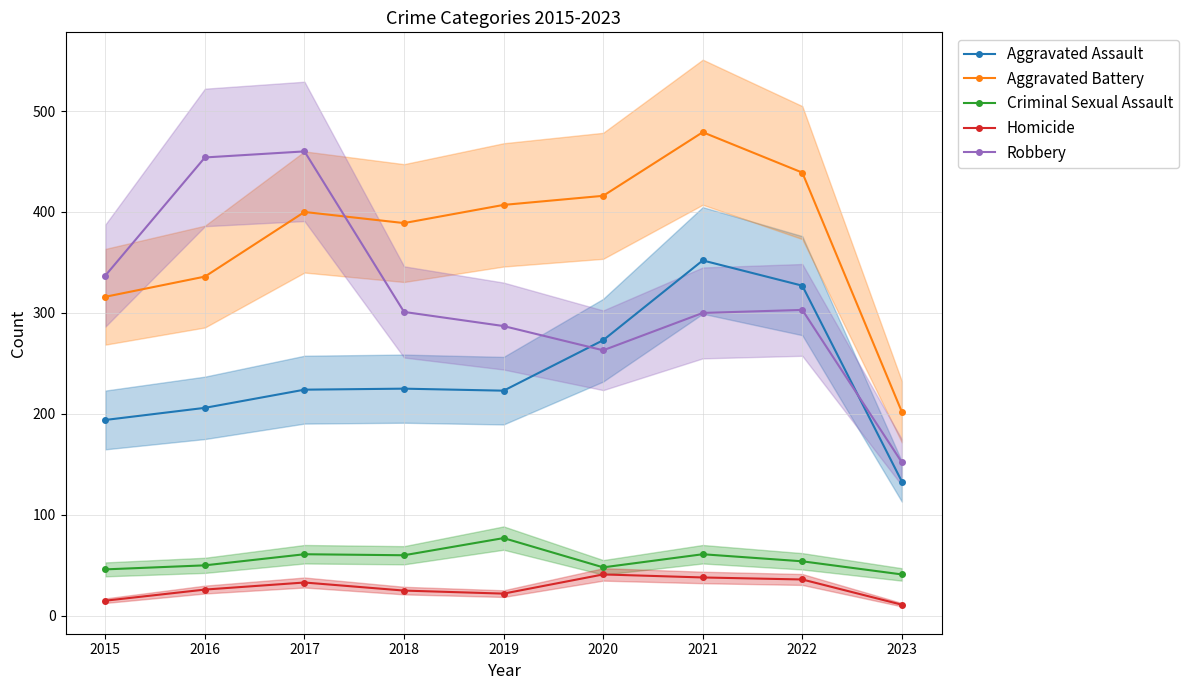

Read the Criminal Sexual Assault value at 2021.

61